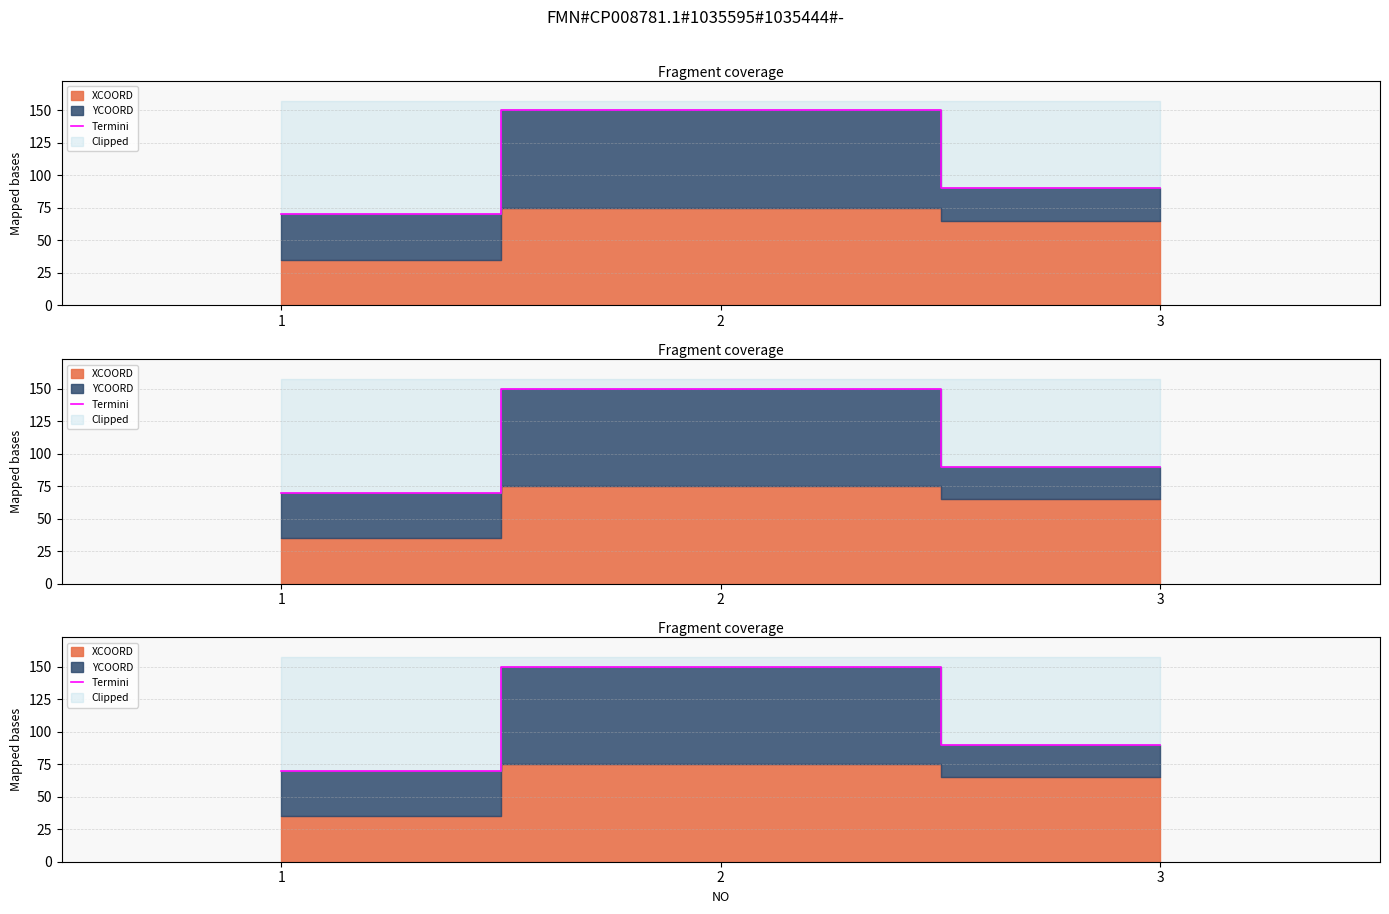

Is it true that the value at 3 is 135?

False